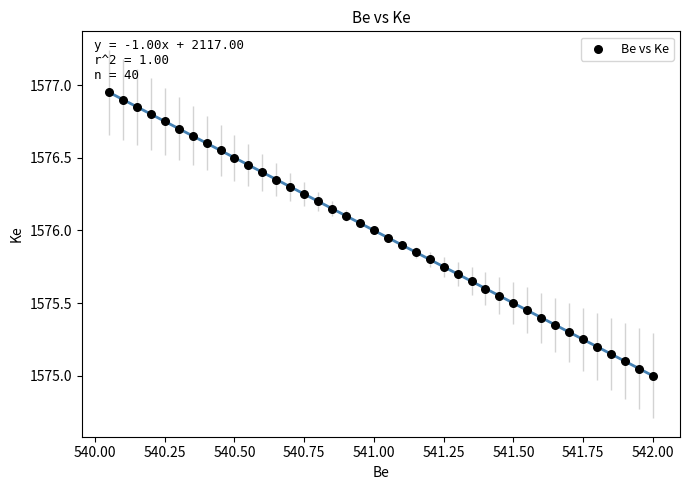

What is the range of X values (max minus min)?

2.0